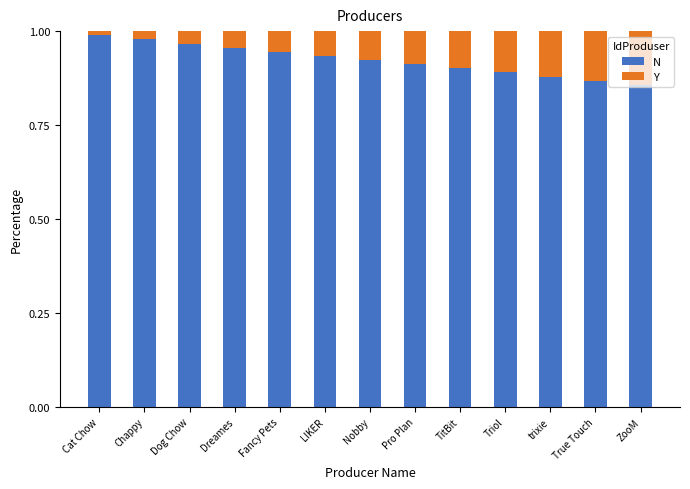

What is the sum of the N values at Dreames and Nobby?

1.9